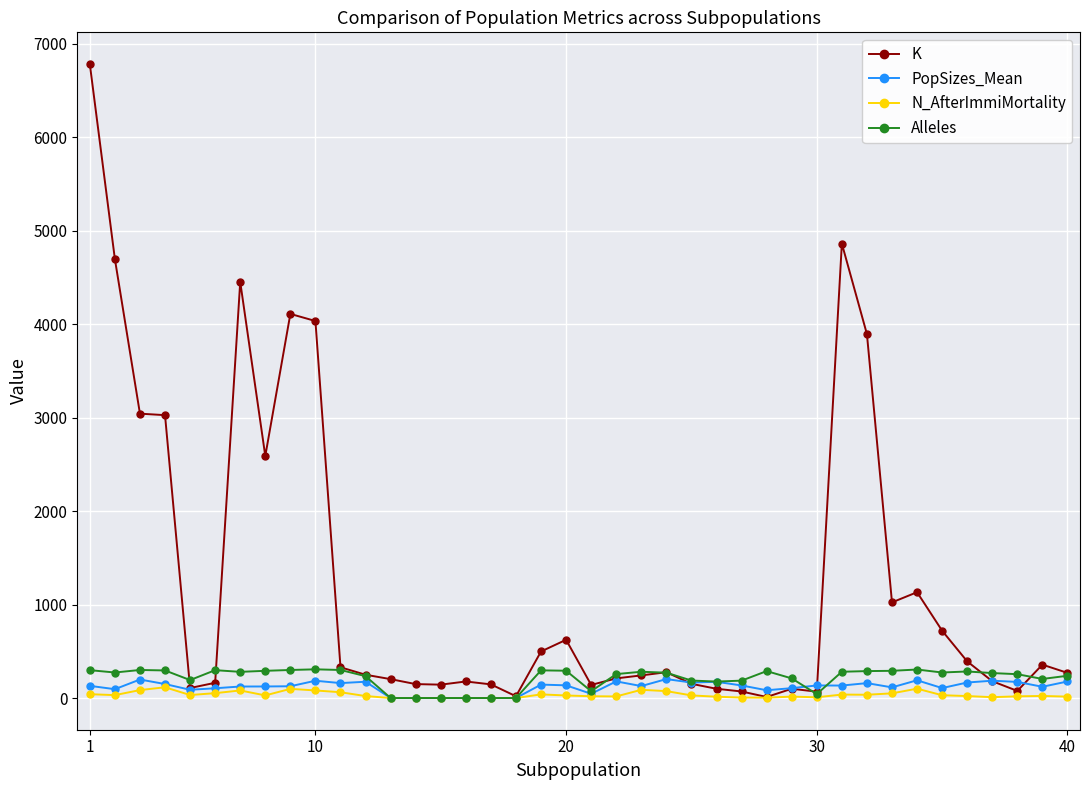

Which series has the largest total across all categories?

K